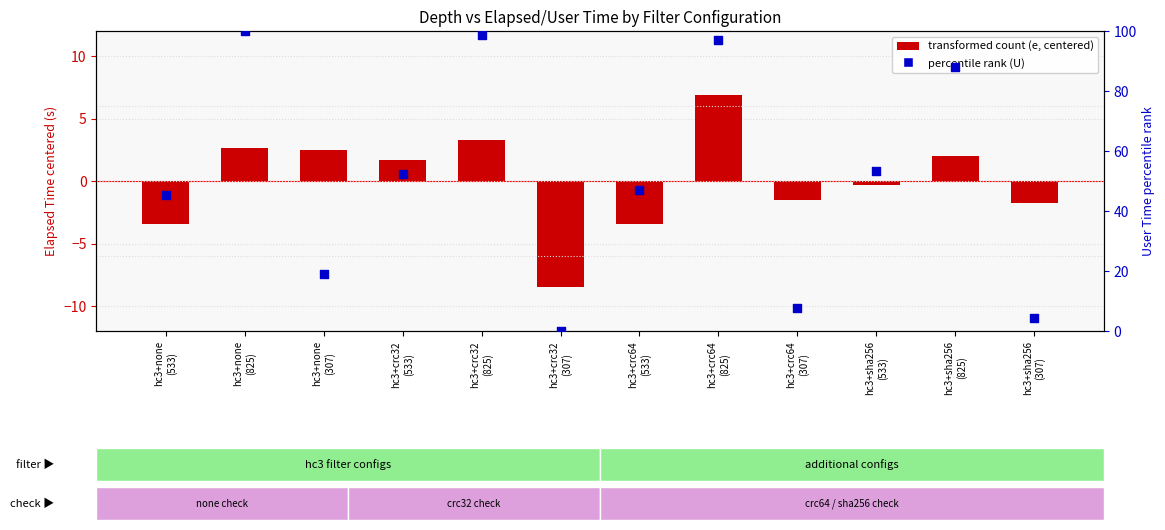

Which series has the largest total across all categories?

percentile rank within the sample